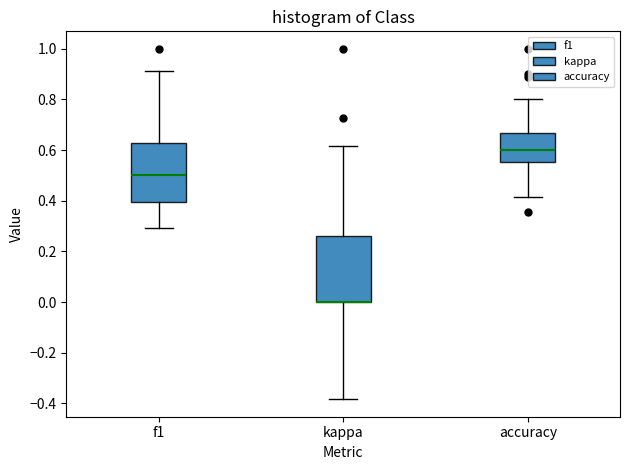

Which box is the tallest, from its lower edge to its upper edge?

kappa